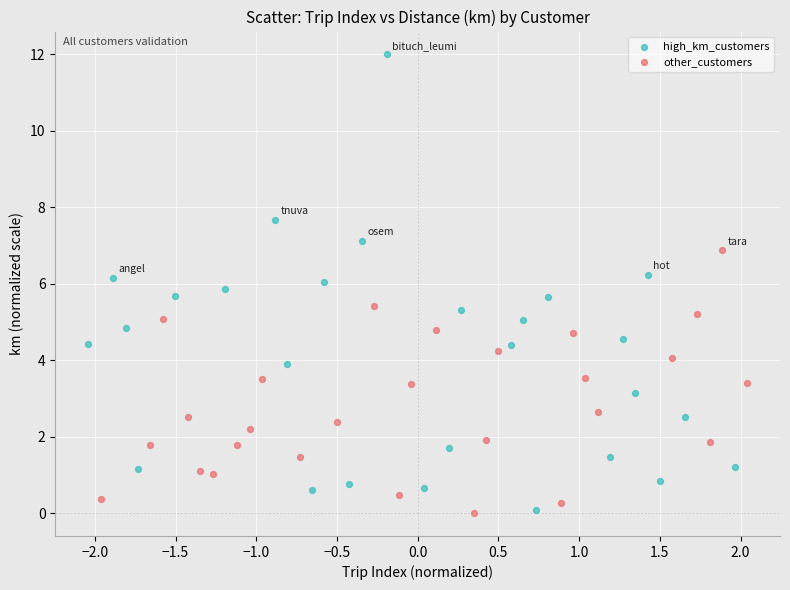

Which series reaches the maximum Y coordinate?

high_km_customers